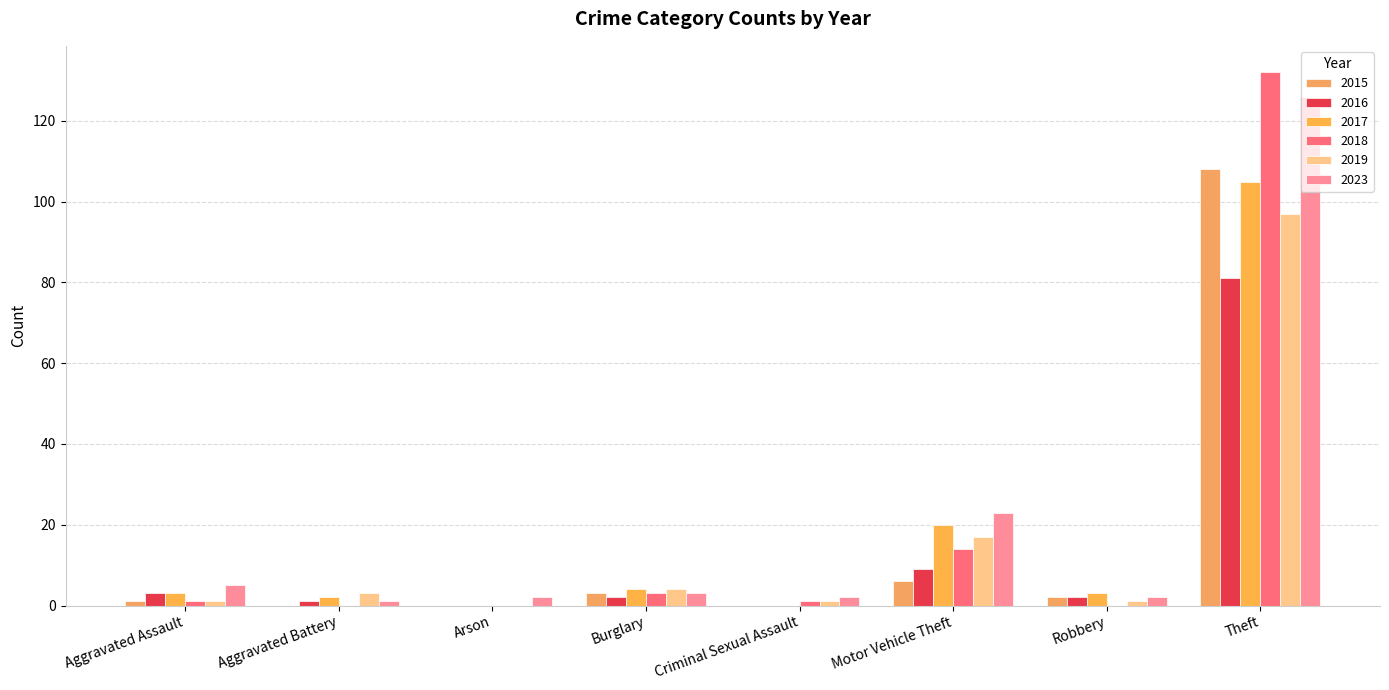

Which category has the highest value across all series?

Theft